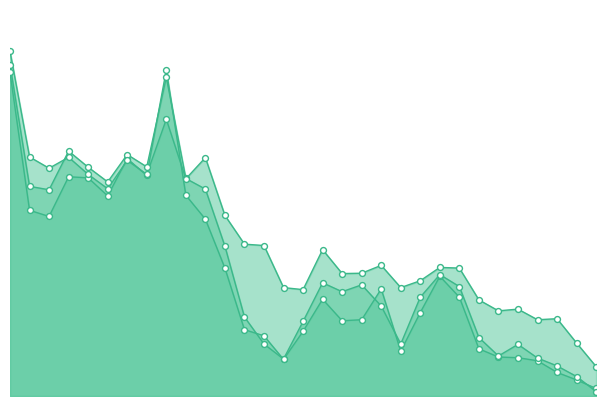

Which series reaches the minimum Y coordinate?

1 a 3 años - tasa